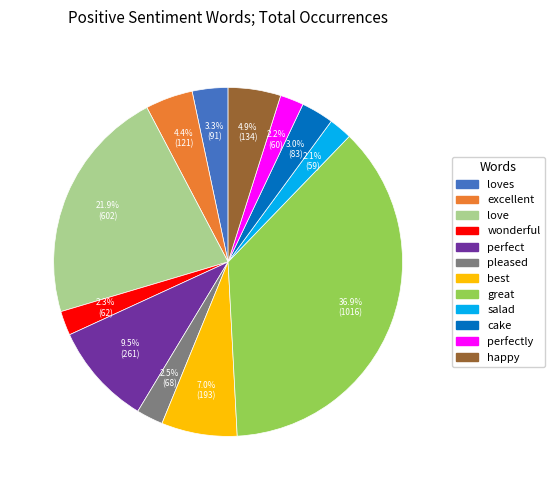

Does any single category account for the majority?

No